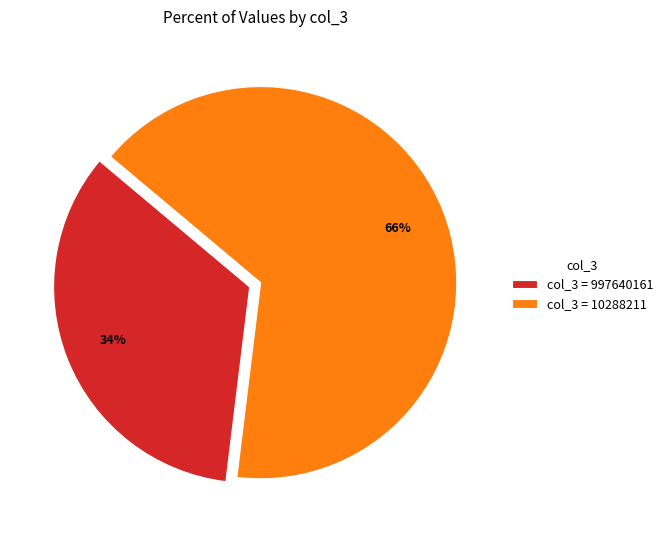

Which category accounts for the majority?

col_3 = 10288211